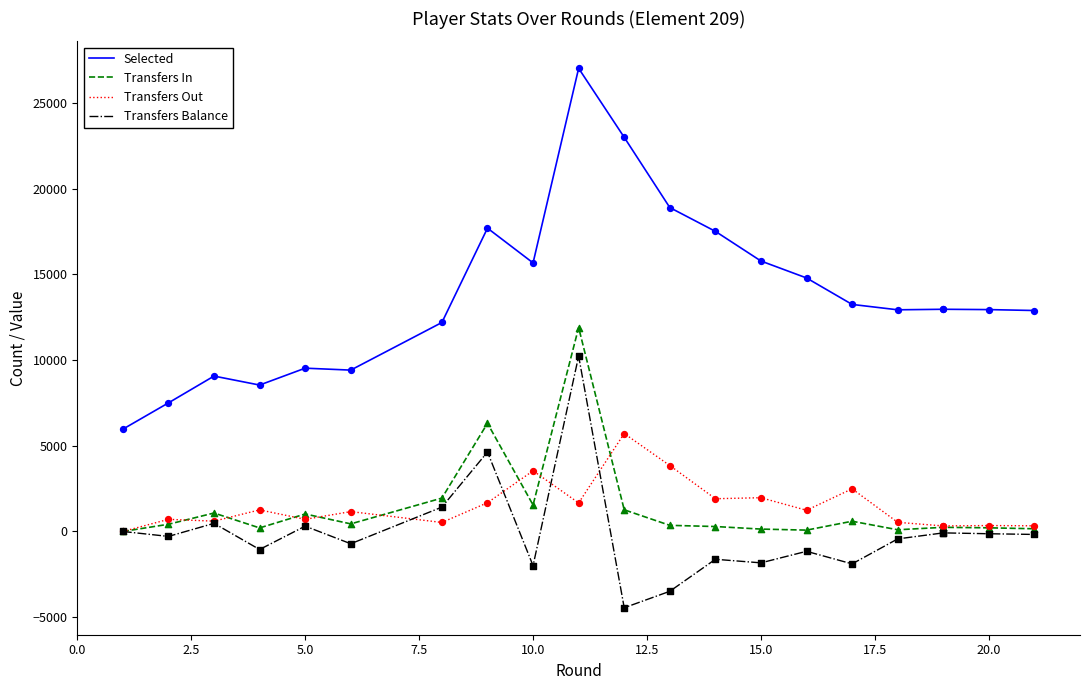

Is the value of Transfers In at 15 greater than the value of Selected at 17.5?

No